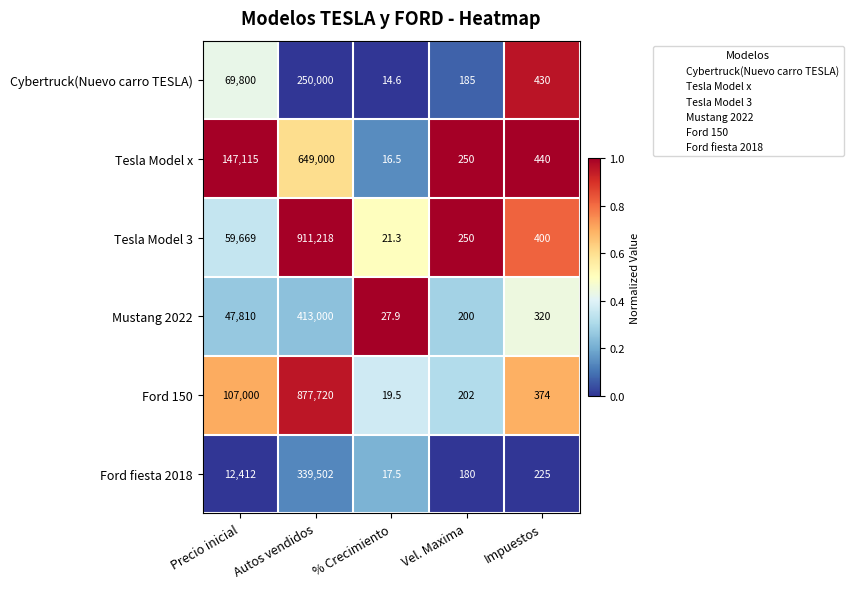

Between Precio inicial and Vel. Maxima, which series saw the biggest shift?

Tesla Model x